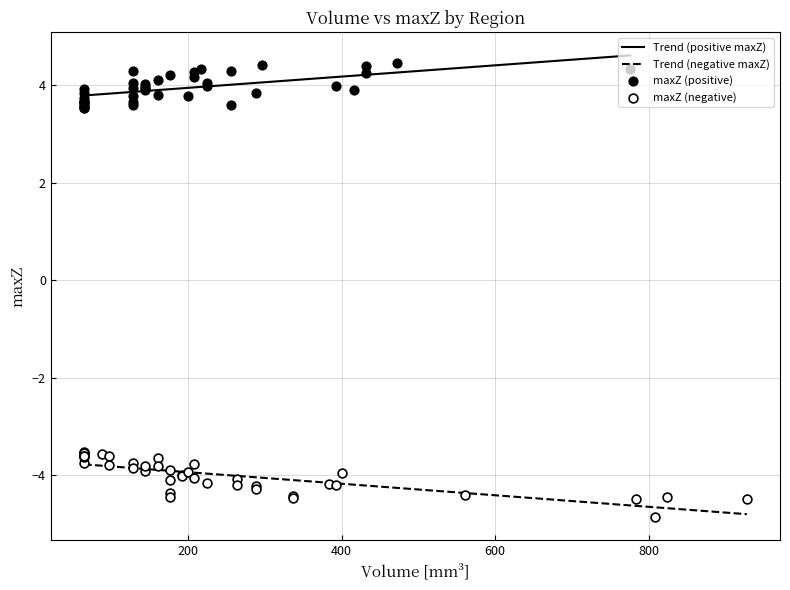

Which series has the largest total across all categories?

maxZ_pos